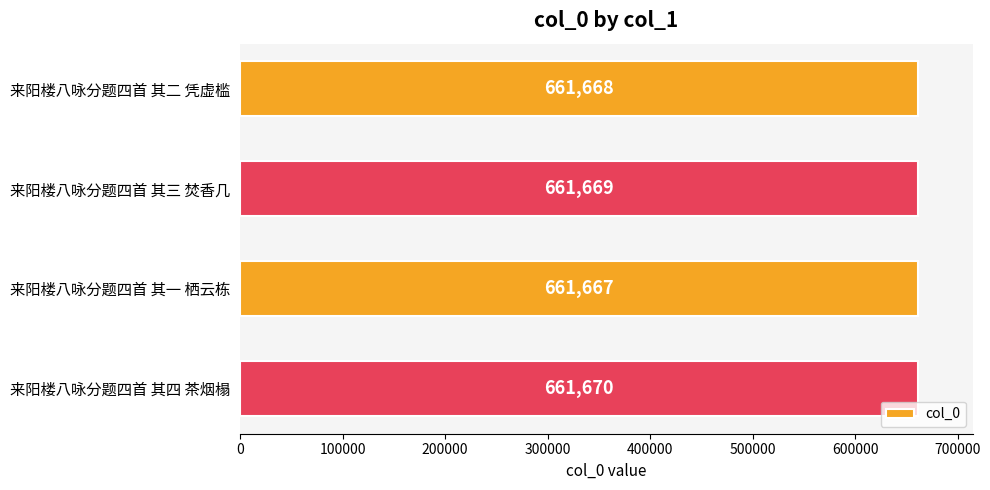

How many series are shown in this chart?

1